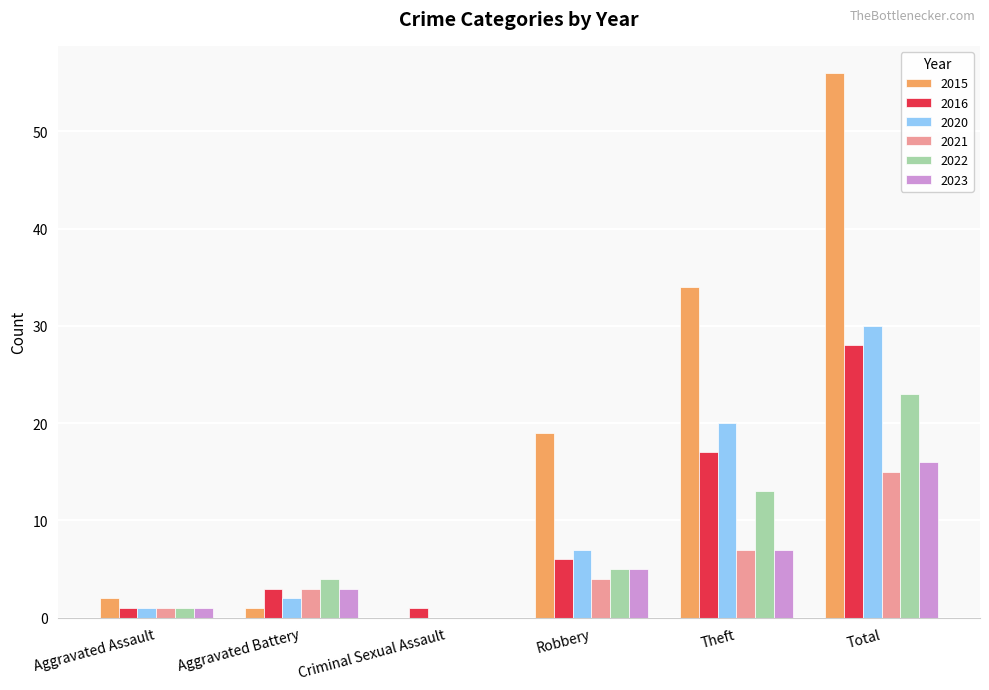

How many distinct data groups are displayed?

6